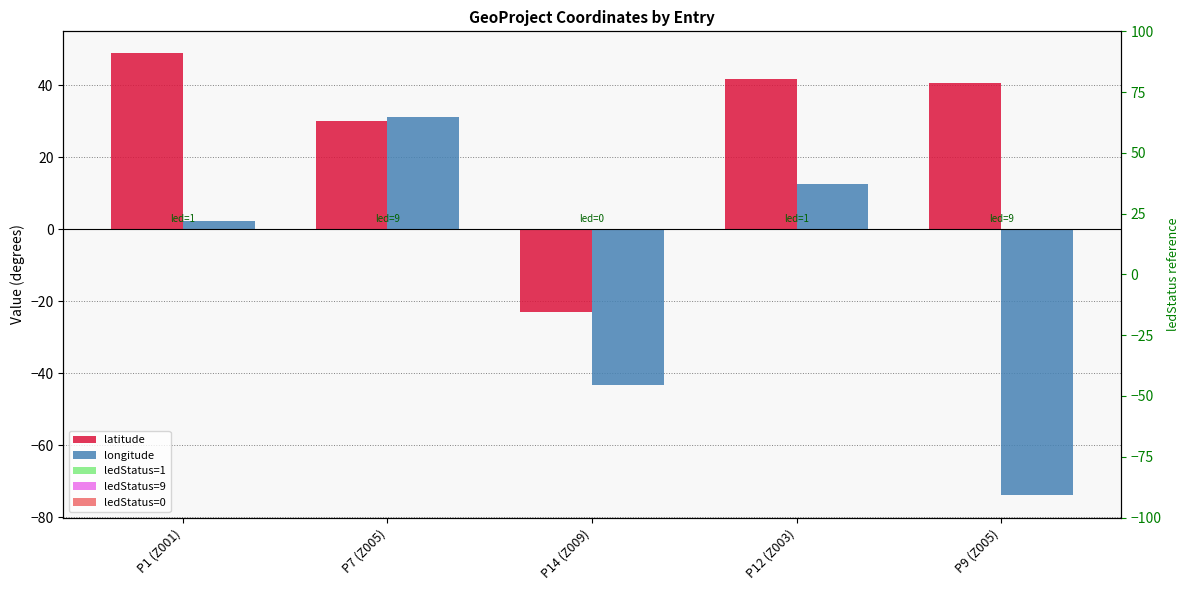

How many groups of bars are there?

5